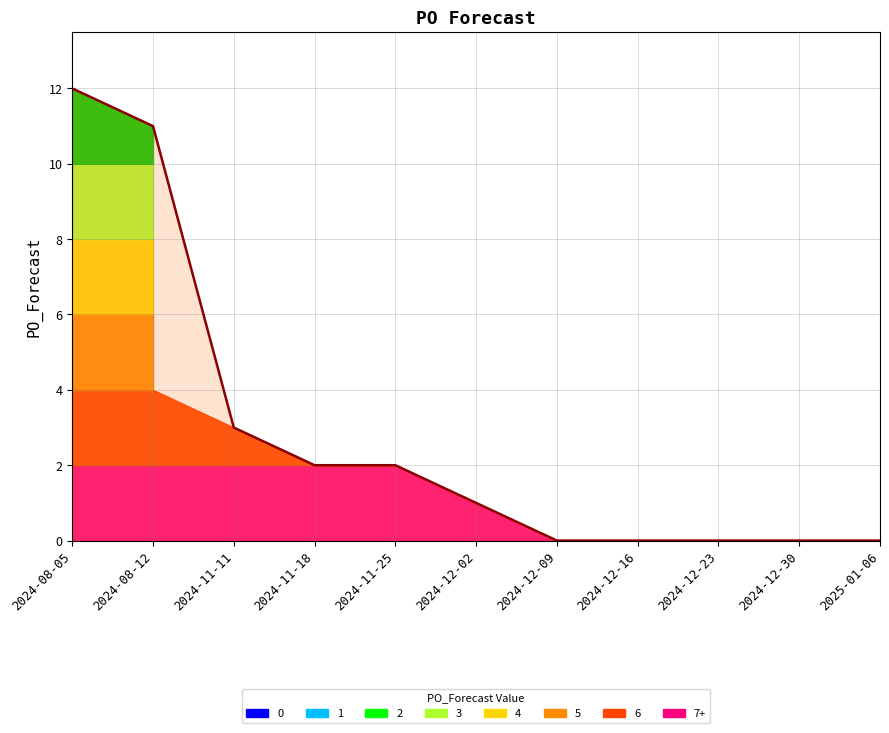

Does the chart display data point markers on the line(s)?

No